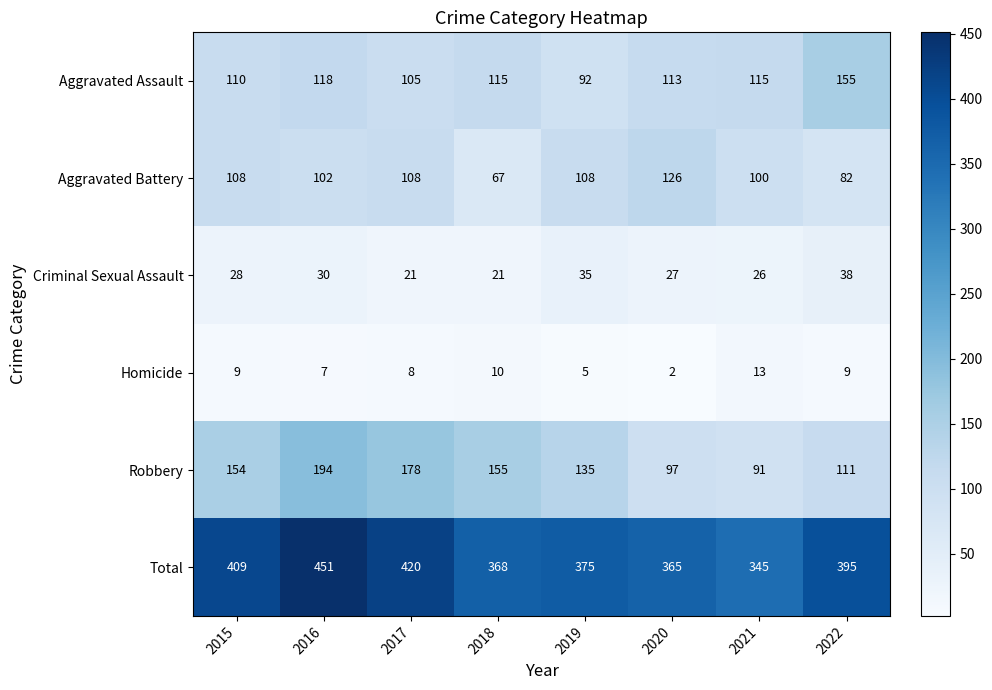

The value of Aggravated Assault at 2017 is 161. True or false?

False